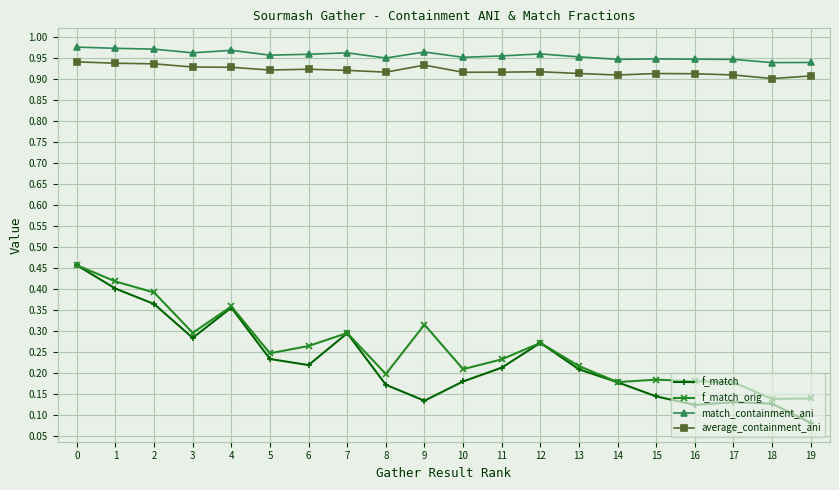

Does the chart have visible grid lines?

Yes